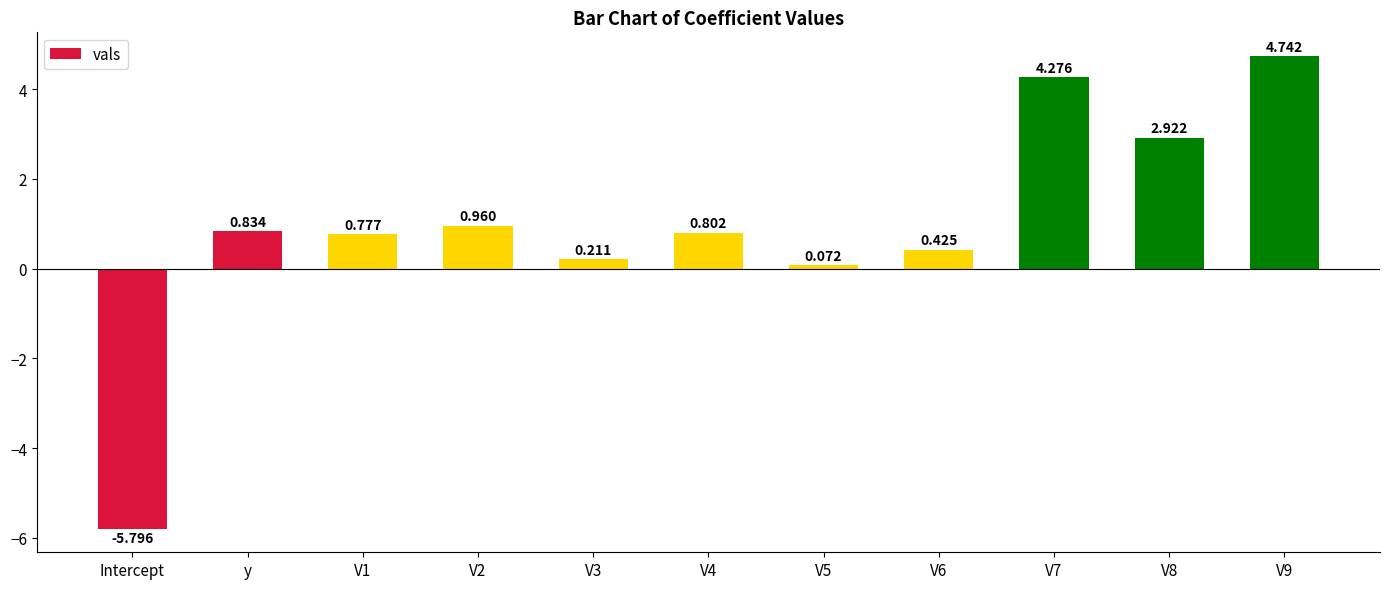

The chart shows a value of 1.4 at V4. True or false?

False